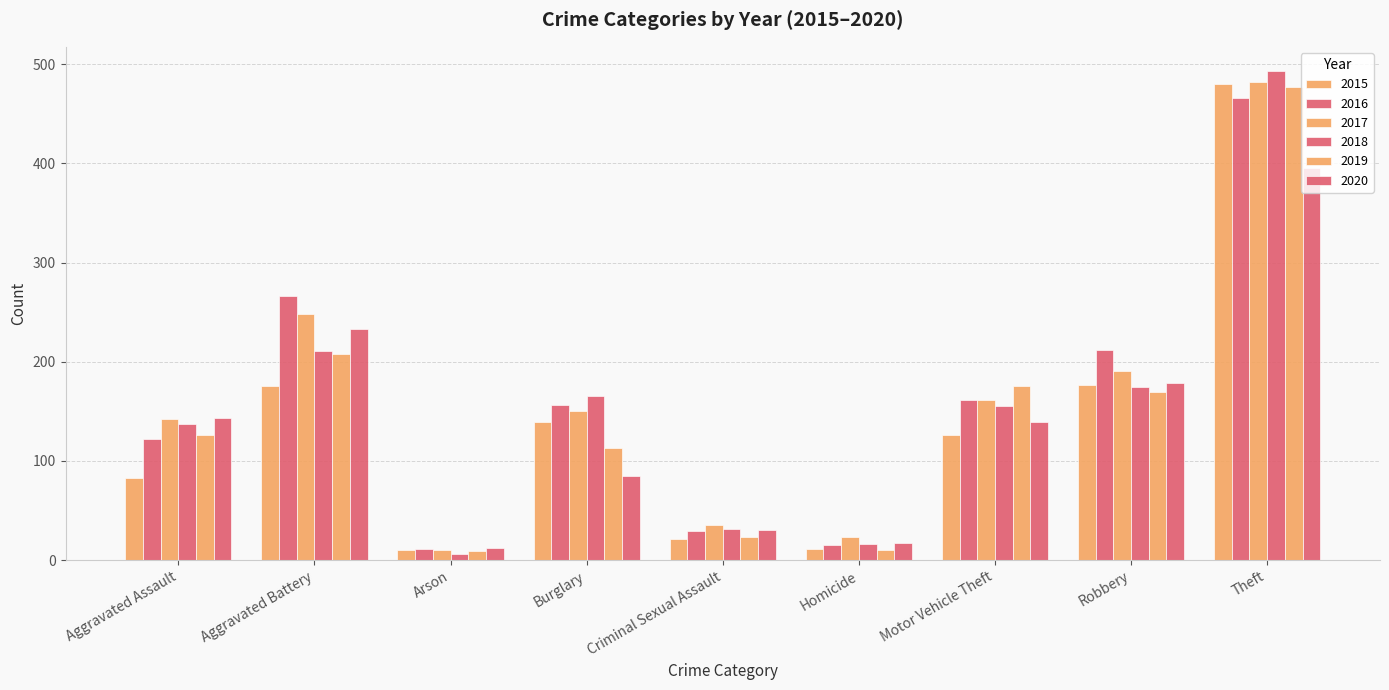

Where is 2017 nearest to the value 246?

Aggravated Battery